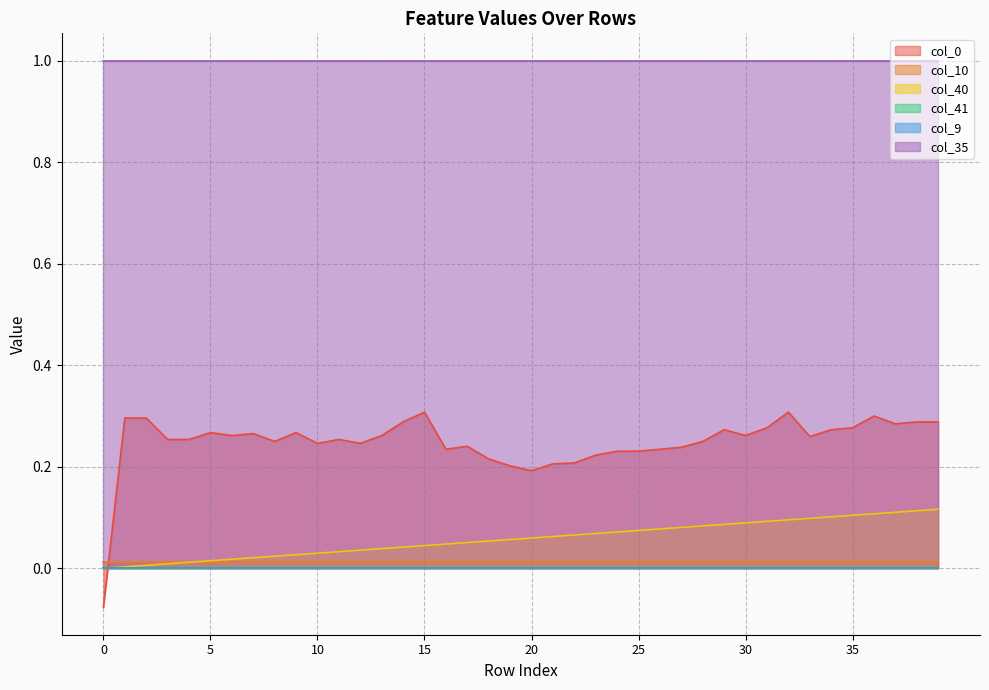

True or false: col_35 and col_41 cross at least once.

False